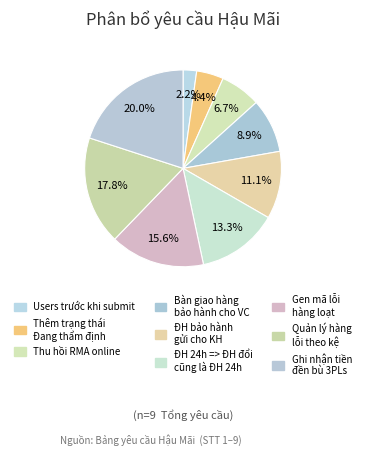

How many segments does this pie chart have?

9